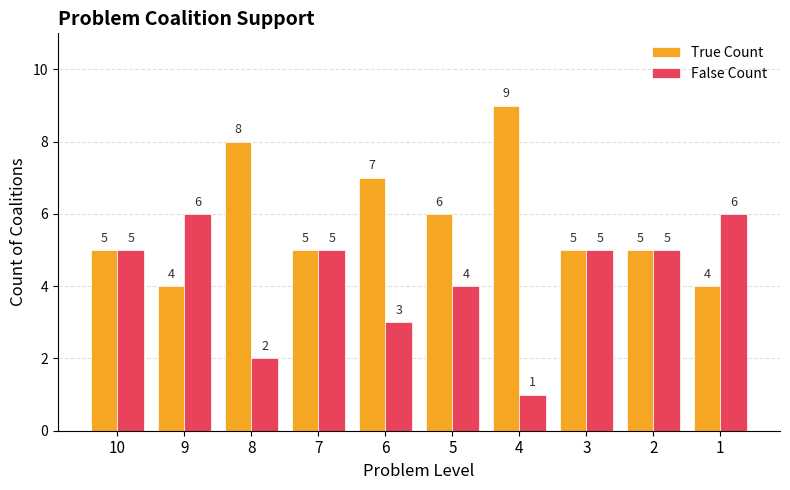

What is the lowest value of the False Count series?

1